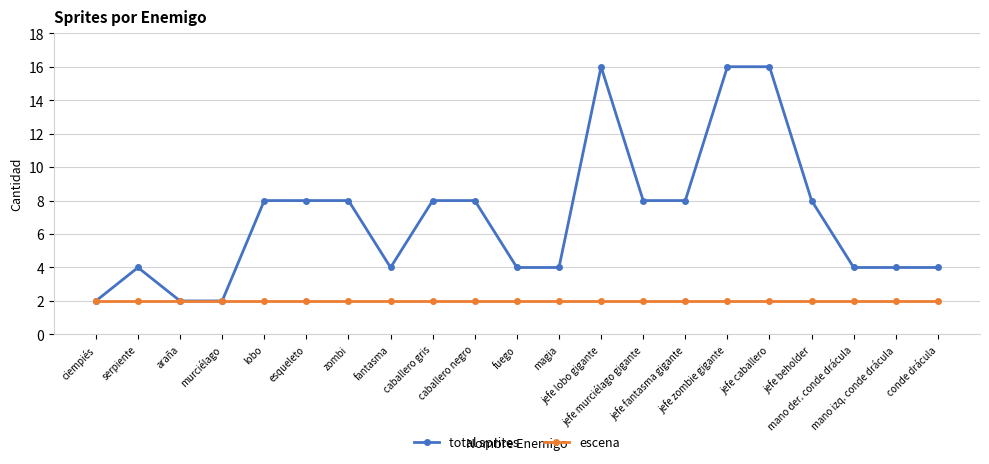

Reading left to right, transcribe all the data shown in this chart.

total sprites: 2	4	2	2	8	8	8	4	8	8	4	4	16	8	8	16	16	8	4	4	4
escena: 2	2	2	2	2	2	2	2	2	2	2	2	2	2	2	2	2	2	2	2	2